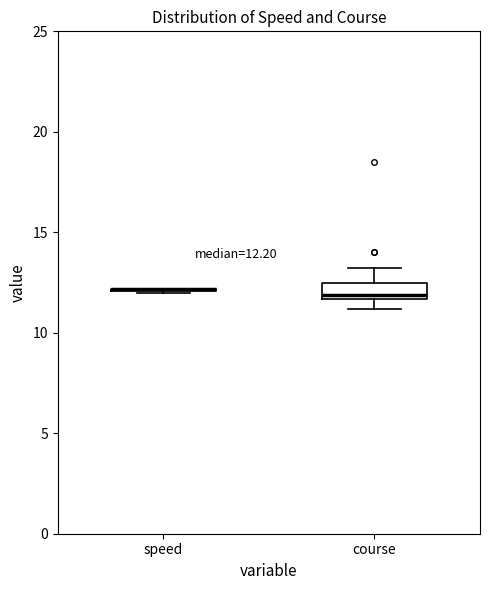

Which box is the tallest, from its lower edge to its upper edge?

course